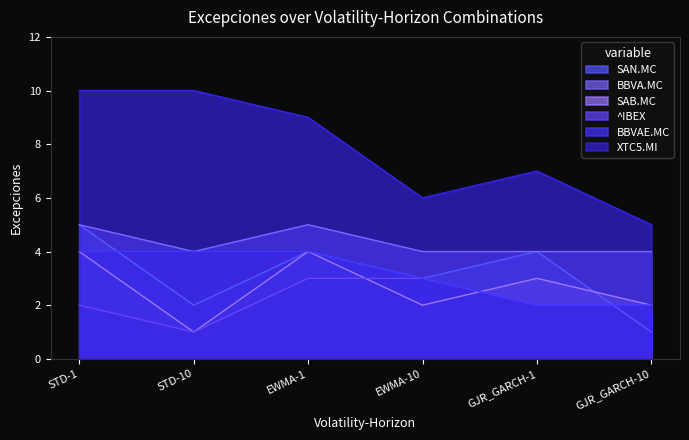

True or false: ^IBEX and SAB.MC cross at least once.

True